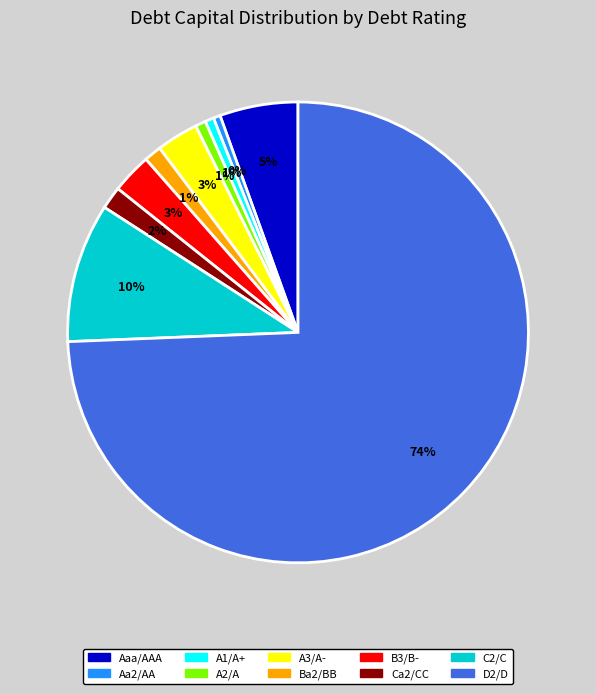

Combined, do B3/B- and Aa2/AA account for over 50%?

No